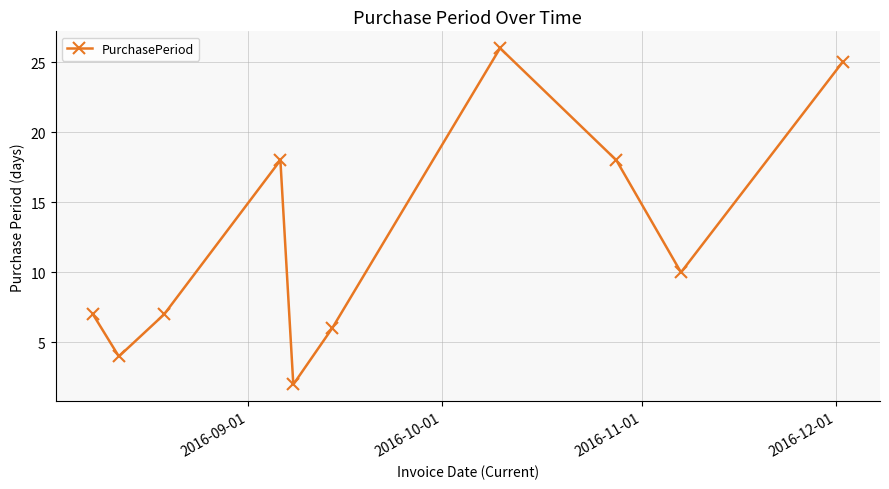

What is the difference between the second highest and second lowest values?

21